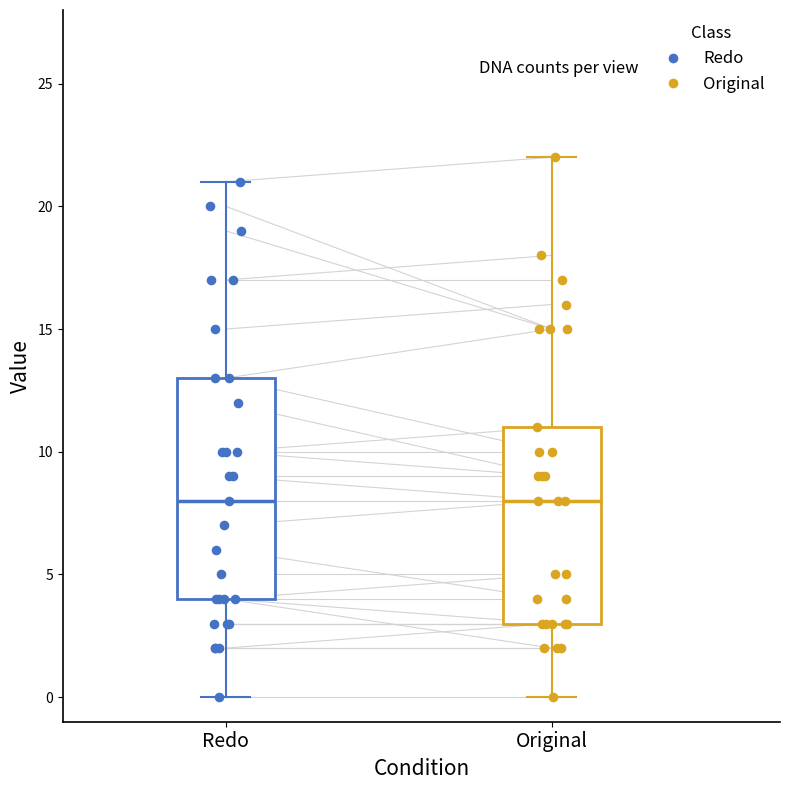

Reading left to right, read every box against the y-axis: the position of its median line, the range the box covers, and the ends of its whiskers. The values are not printed on the chart, so give them approximately, as read against the axis.

Redo: median 8, box 4 to 13, whiskers 0 to 21
Original: median 8, box 3 to 11, whiskers 0 to 22